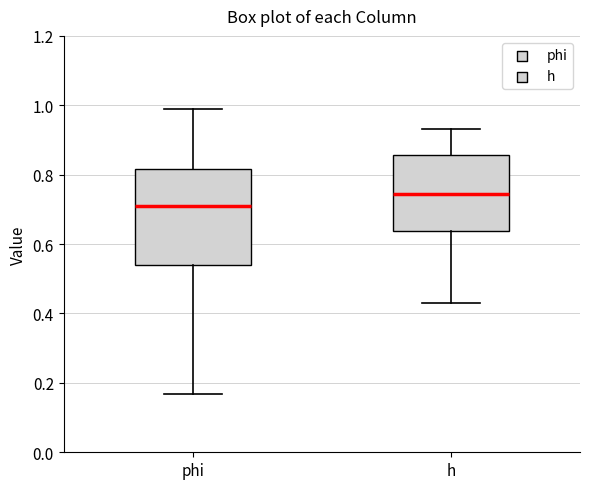

Where is the lower edge of the box for h on the y-axis? The values are not printed on the chart, so give them approximately, as read against the axis.

0.64